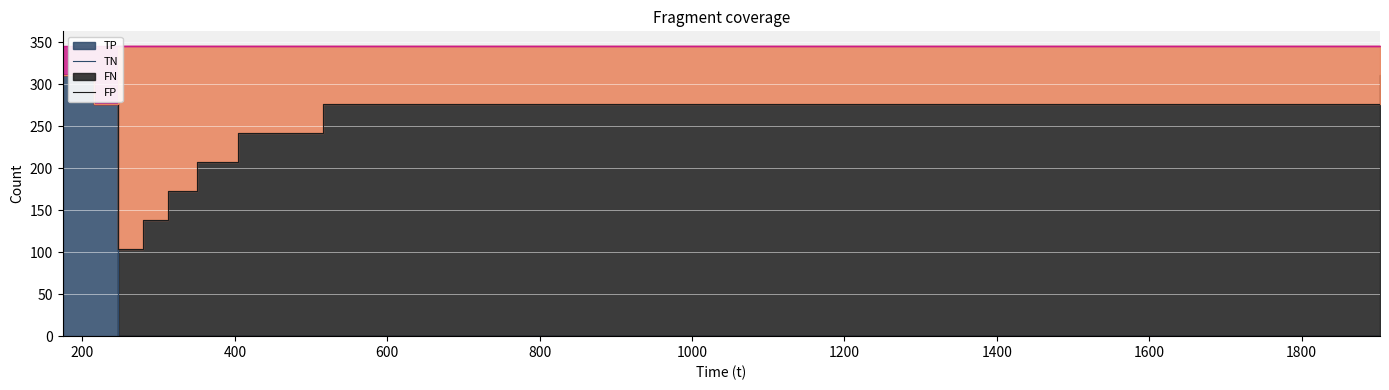

Which has a higher value, 246.171 or 350.175?

246.171